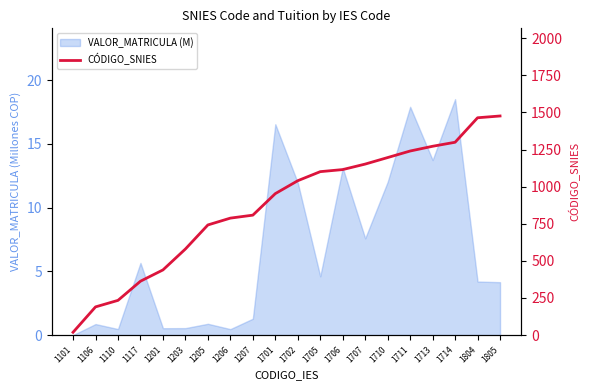

Does the chart display data point markers on the line(s)?

No